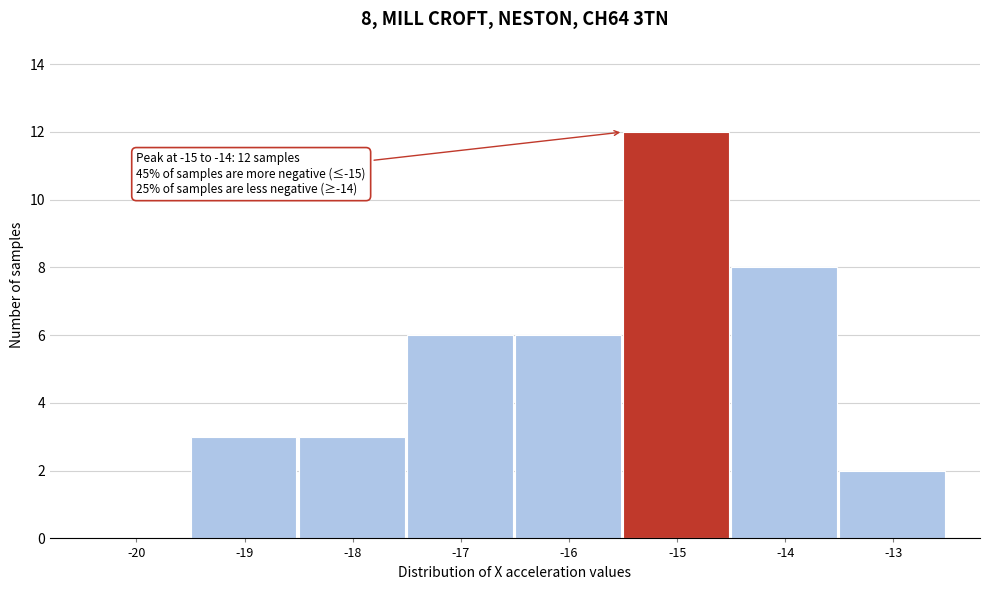

Reading left to right, extract all data points from this chart.

-20=0	-19=3	-18=3	-17=6	-16=6	-15=12	-14=8	-13=2